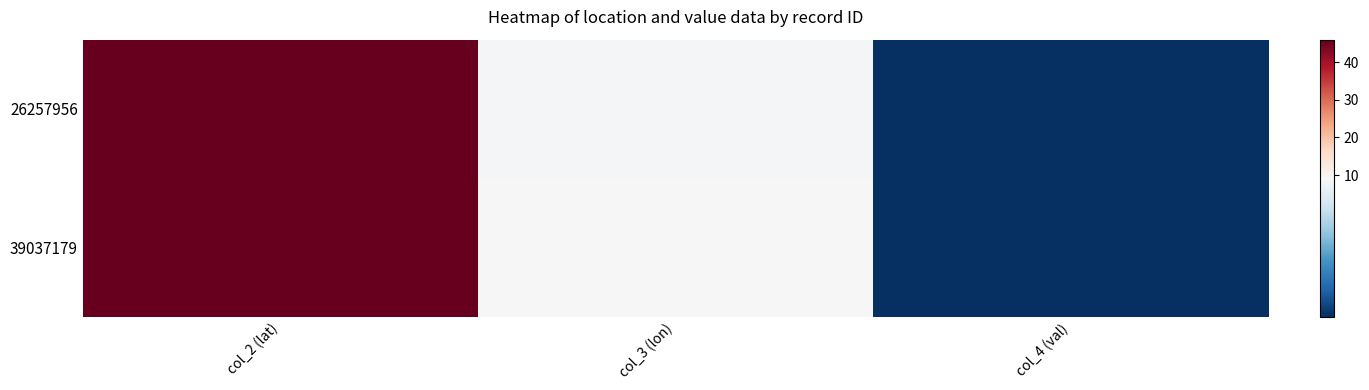

Reading left to right, list all the values displayed in this chart.

26257956: col_2 (lat)=46.0	col_3 (lon)=9.1	col_4 (val)=0.0
39037179: col_2 (lat)=45.9	col_3 (lon)=9.3	col_4 (val)=0.0